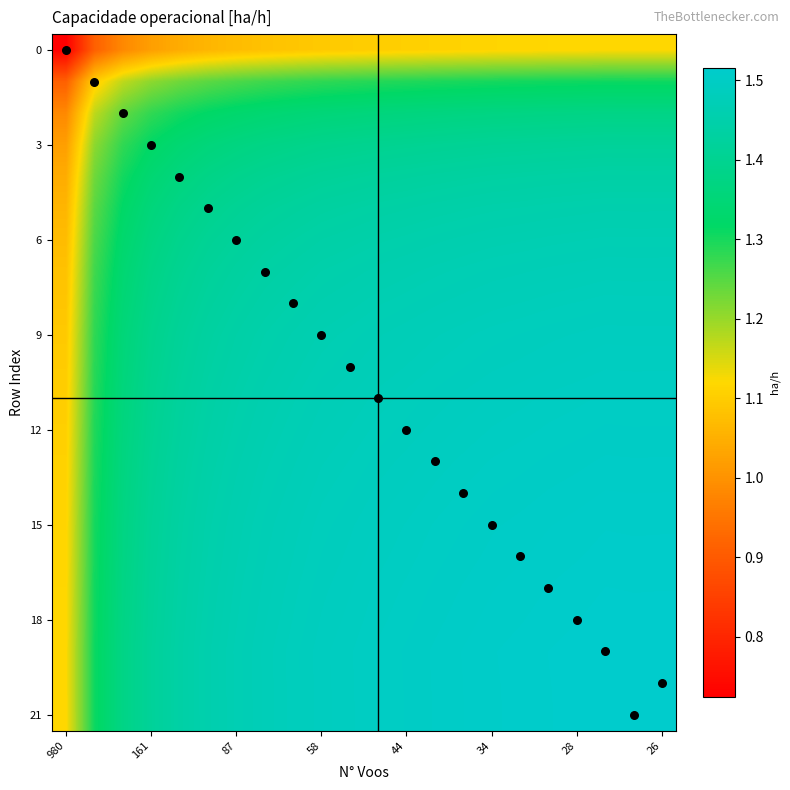

What is the greatest value displayed?

1.5